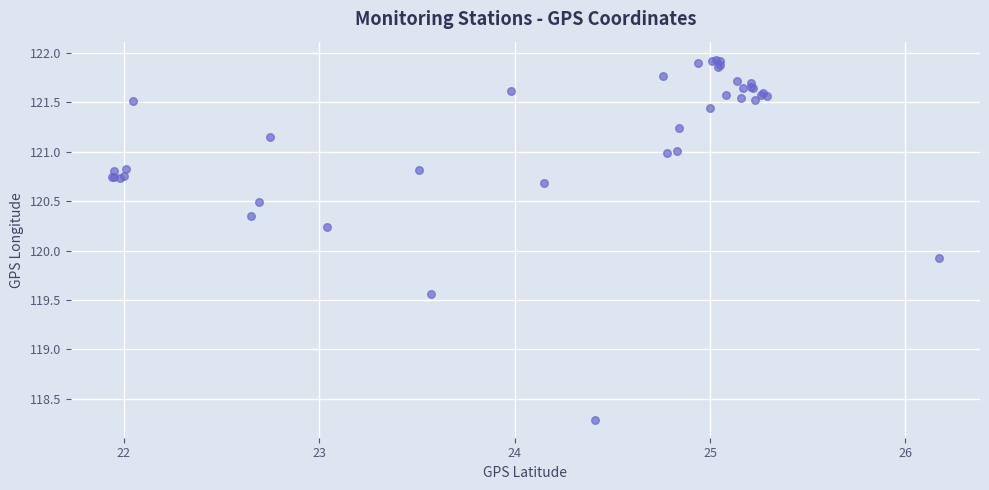

What Y value in the scatter plot is closest to 120?

119.9